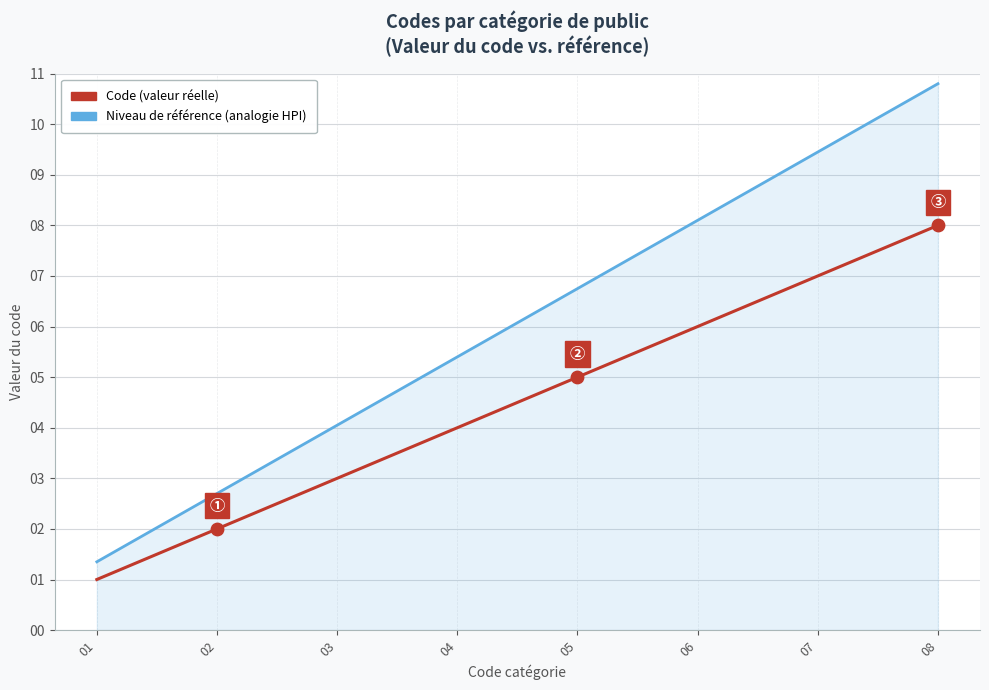

Which series has the widest spread of values?

Niveau de référence (analogie HPI)